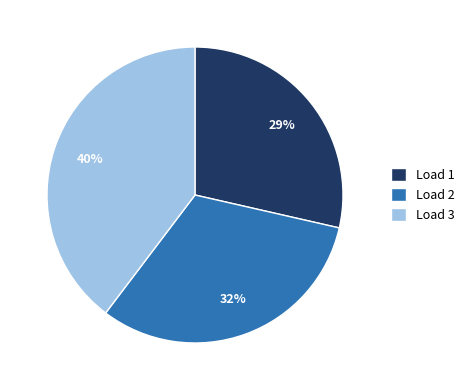

True or false: Load 2 accounts for 38% of the total.

False